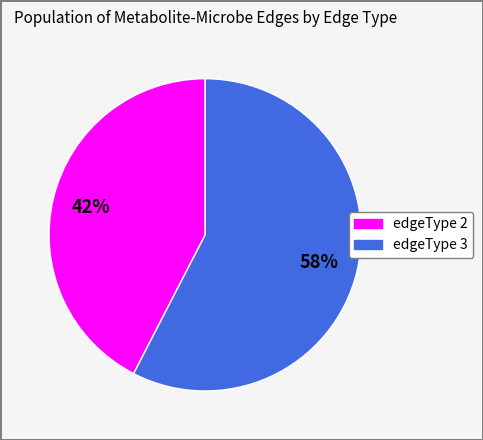

What is the ratio of the value at edgeType 2 to the value at edgeType 3?

0.7